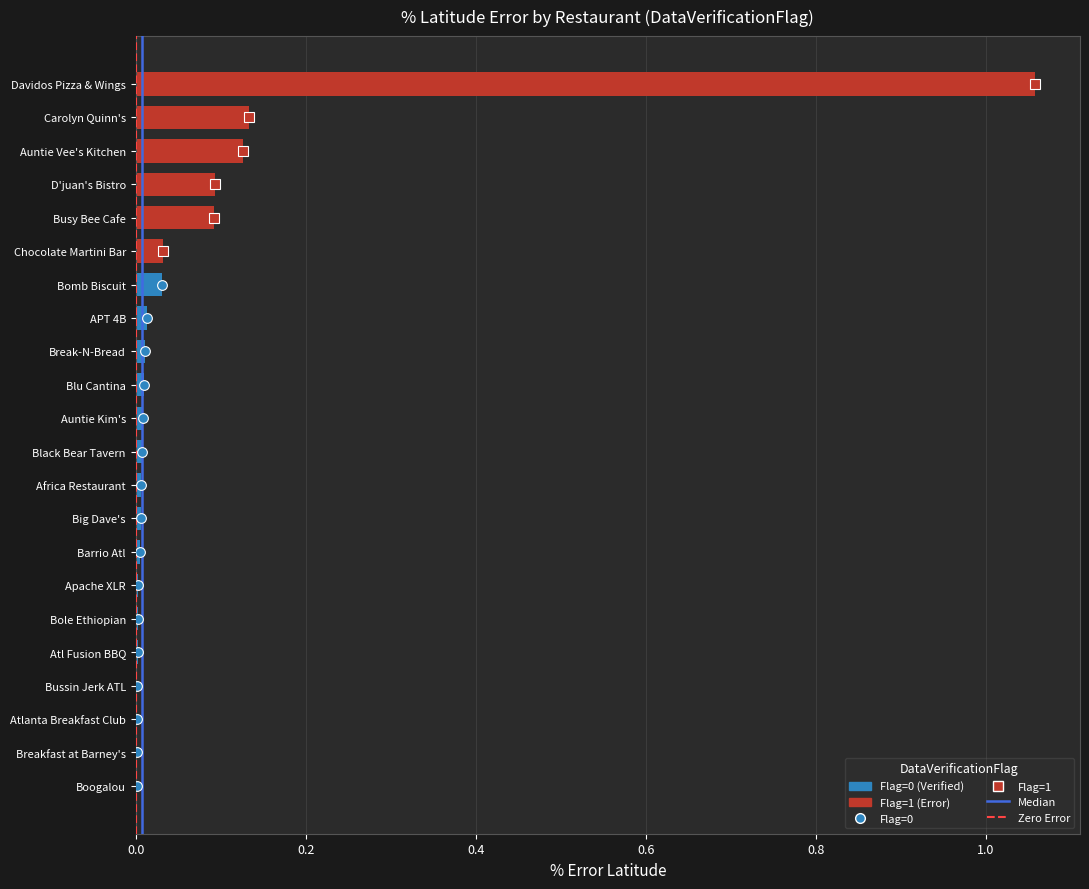

What is the sum of all values?

1.6